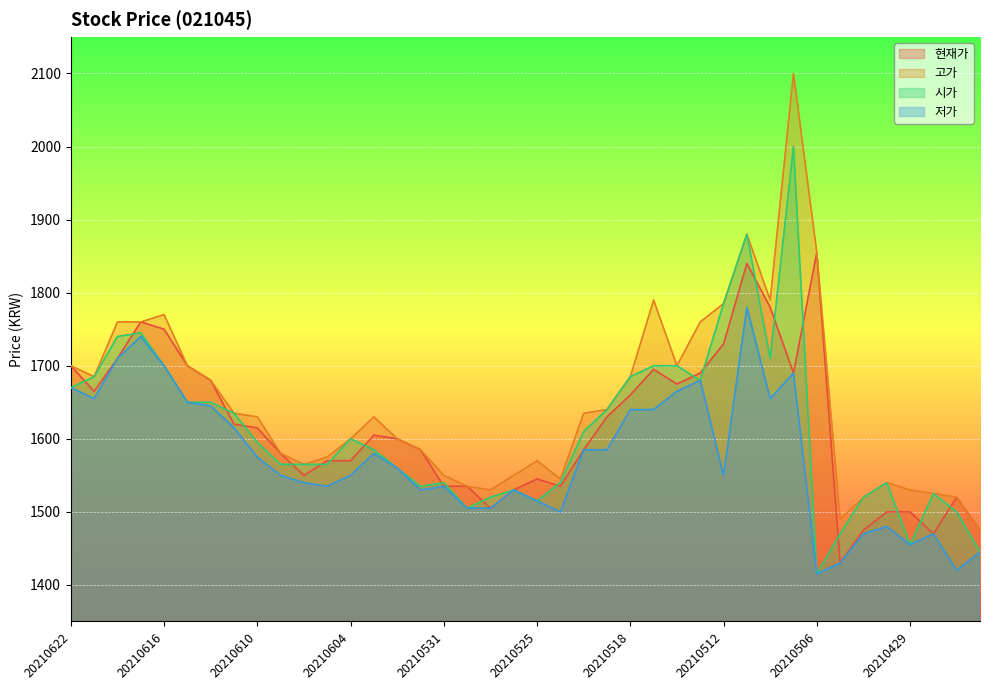

What is the sum of the 시가 values at 20210428 and 20210511?

3405